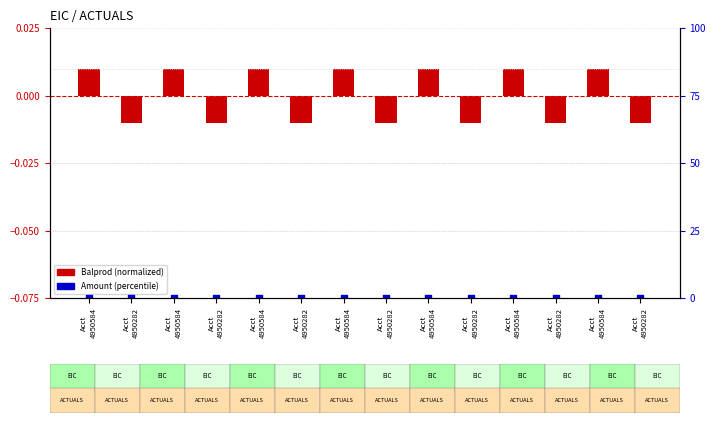

Which series has the largest Y range (max minus min)?

Balprod (normalized)